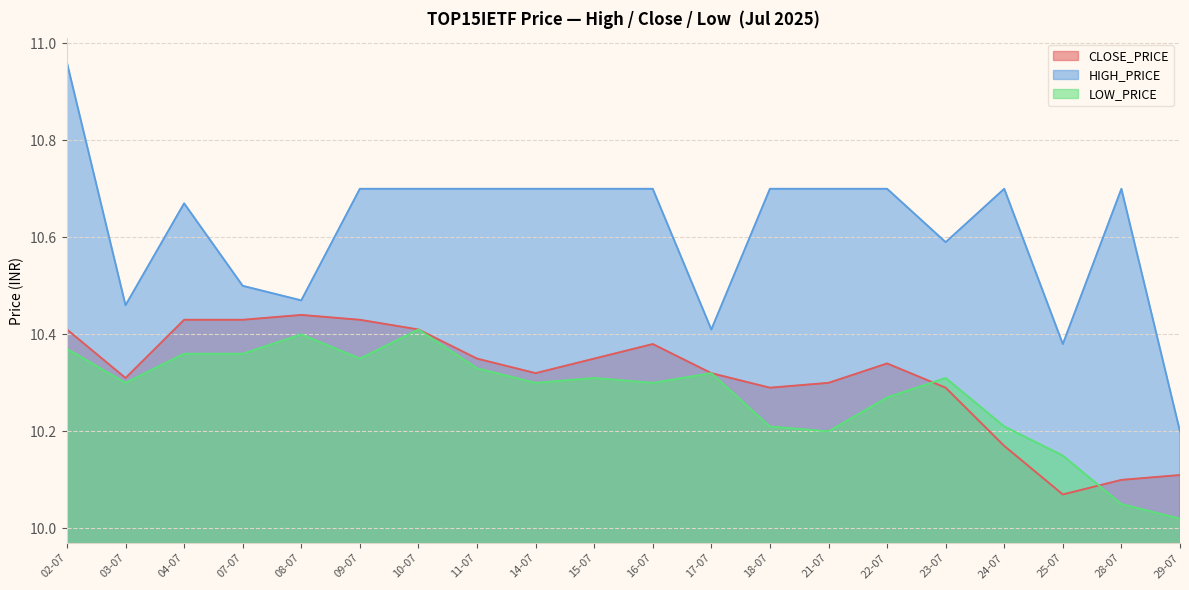

Which series has the widest spread of values?

HIGH_PRICE